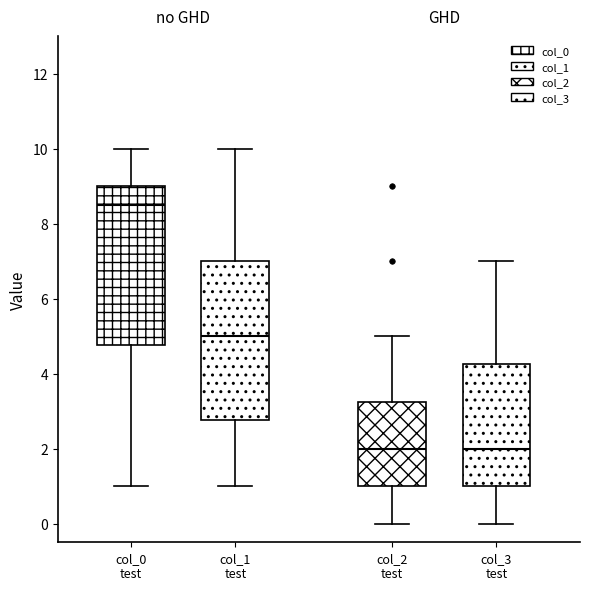

Reading left to right, read every box against the y-axis: the position of its median line, the range the box covers, and the ends of its whiskers. The values are not printed on the chart, so give them approximately, as read against the axis.

col_0 test: median 8.6, box 4.8 to 9.0, whiskers 1.0 to 10.0
col_1 test: median 5.0, box 2.8 to 7.0, whiskers 1.0 to 10.0
col_2 test: median 2.0, box 1.0 to 3.2, whiskers 0.0 to 5.0
col_3 test: median 2.0, box 1.0 to 4.2, whiskers 0.0 to 7.0